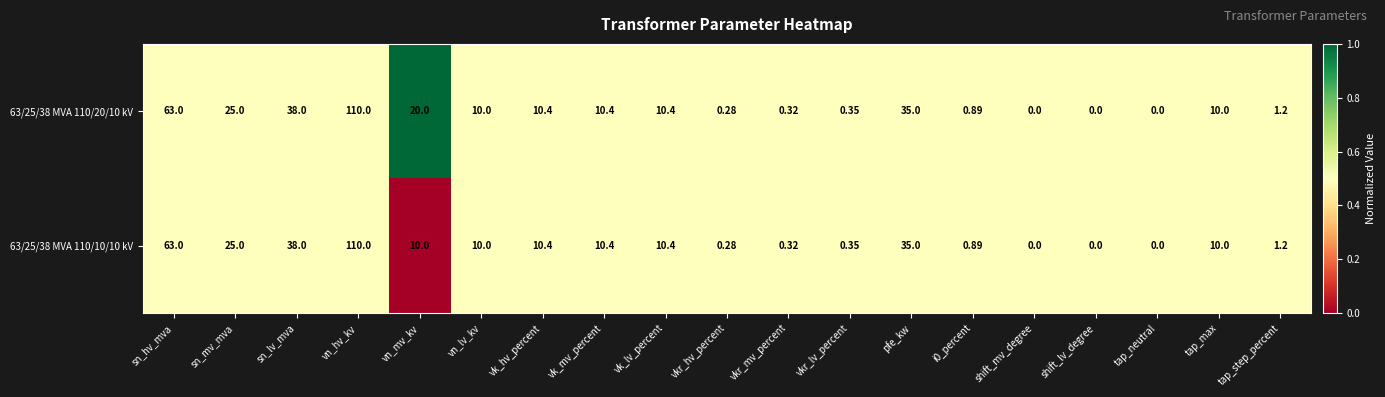

At which label is 63/25/38 MVA 110/10/10 kV closest to 55?

sn_hv_mva